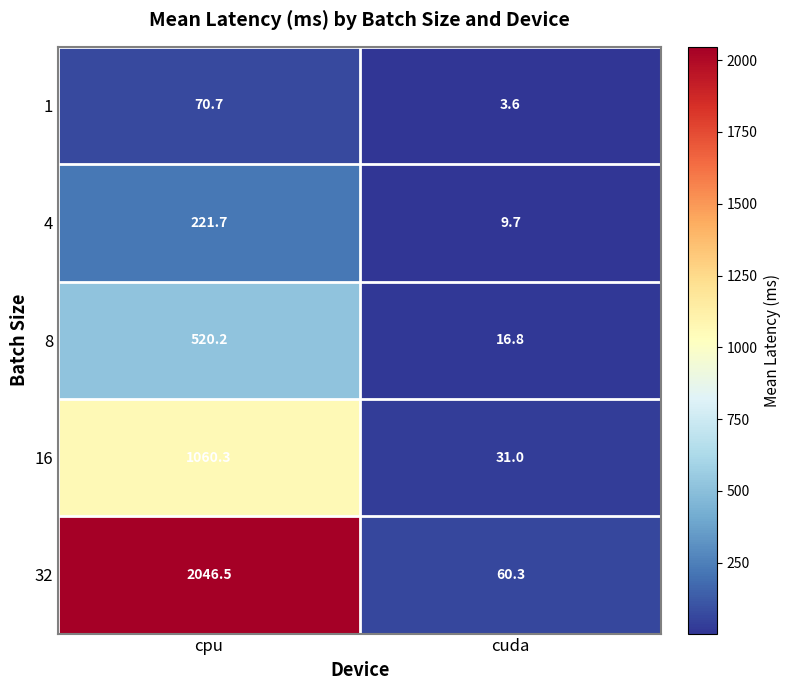

Is it true that 32 equals 3218.4 at cpu?

False